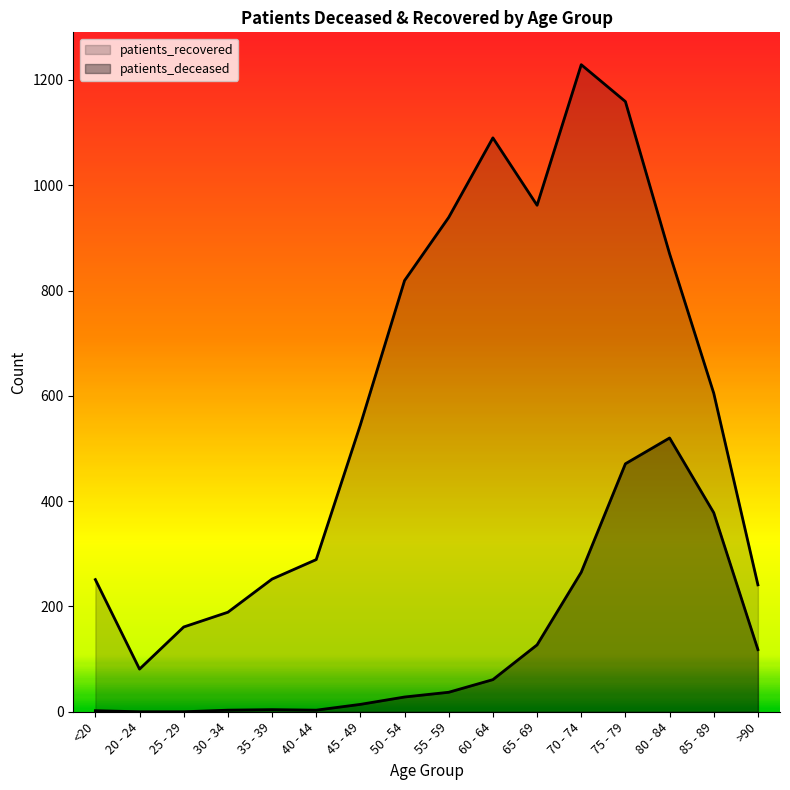

In patients_recovered, how many points are higher than both neighbors (excluding endpoints)?

2